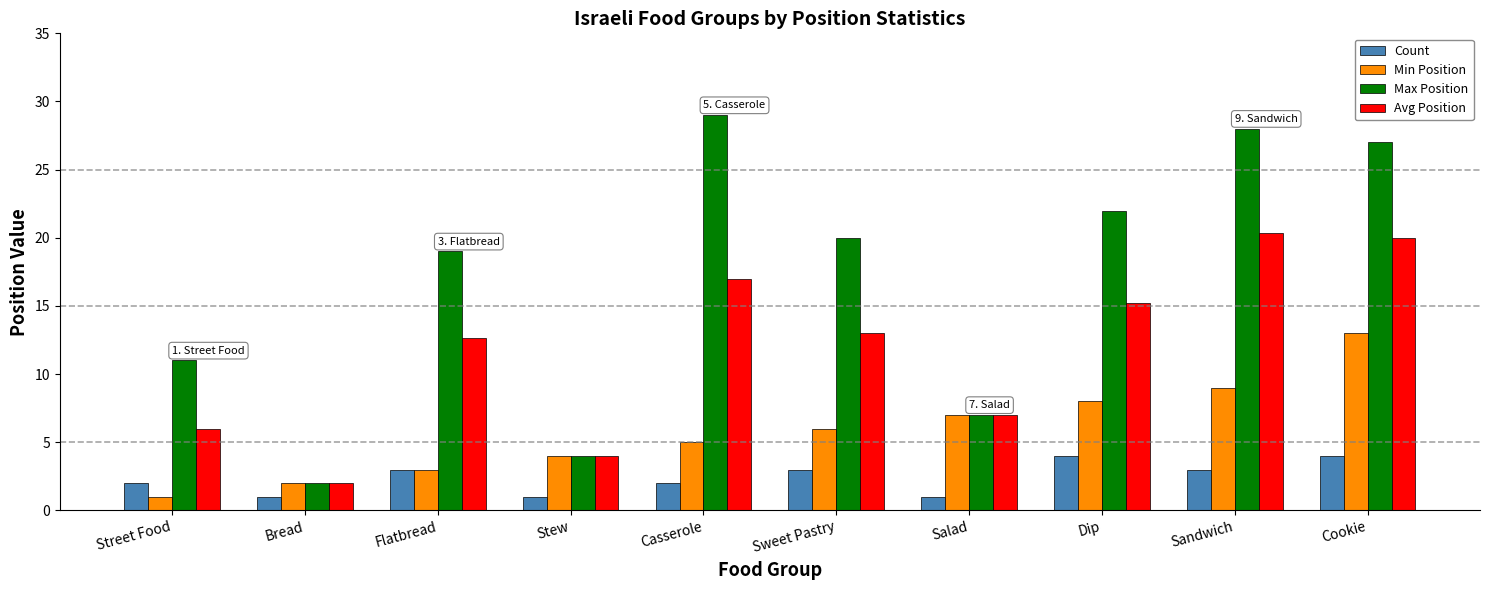

Are the bars grouped side by side (vs. stacked)?

Yes